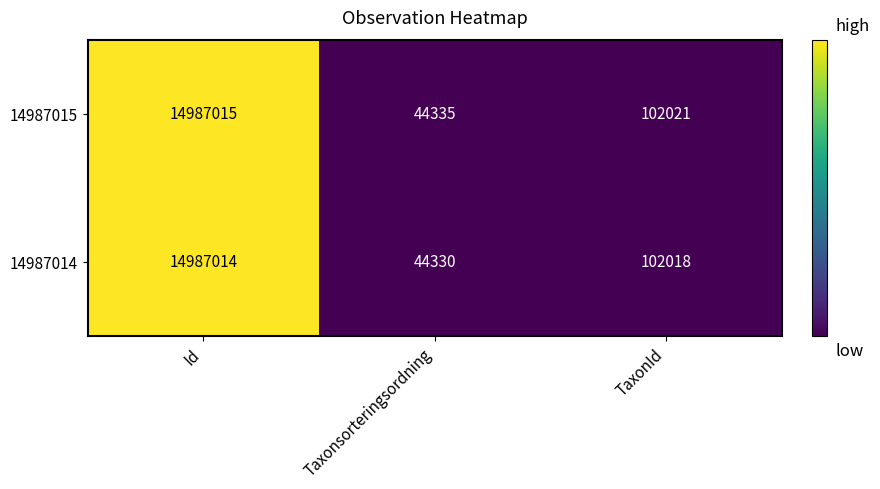

Which series has the largest total across all categories?

14987015